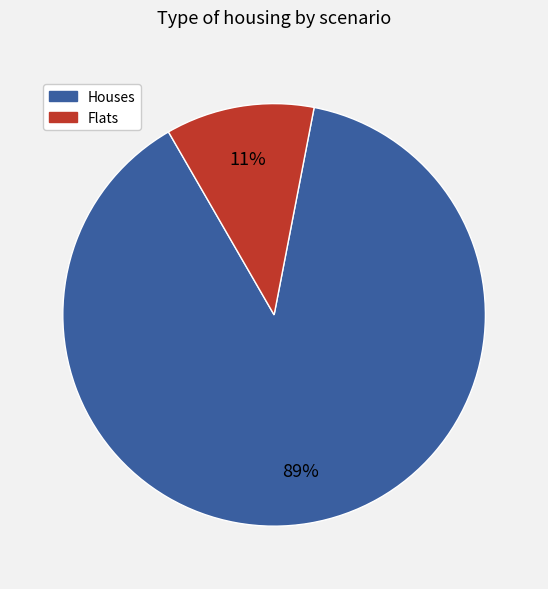

How many slices are in this pie chart?

2